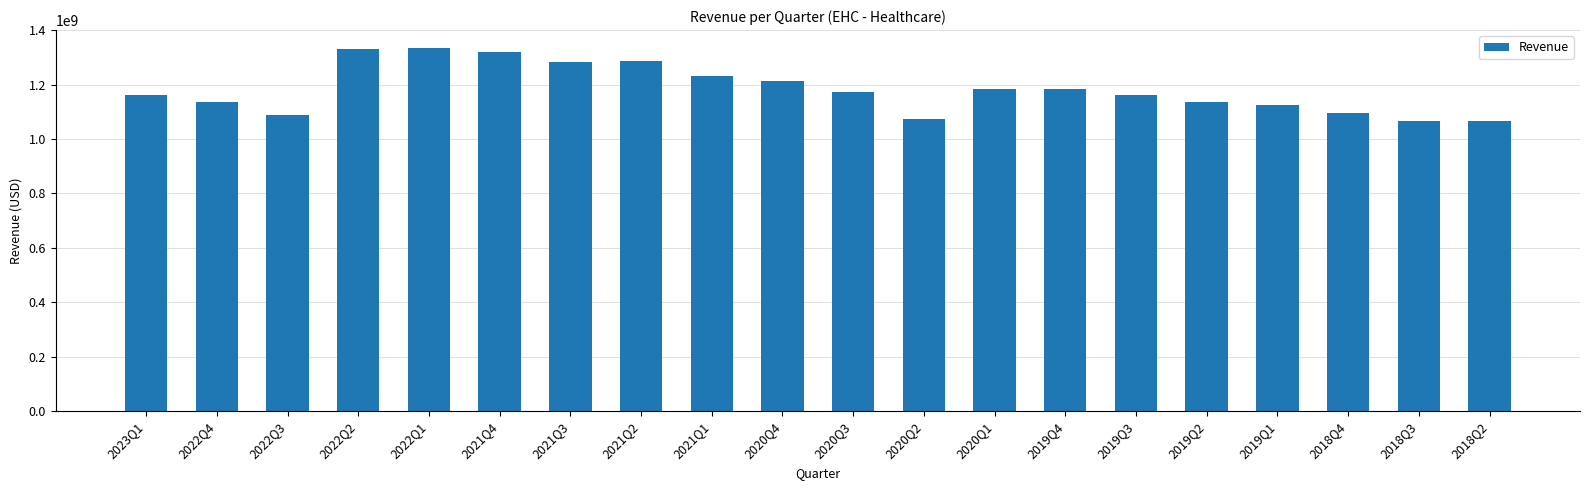

What is the label of the 6th bar from the right?

2019Q3